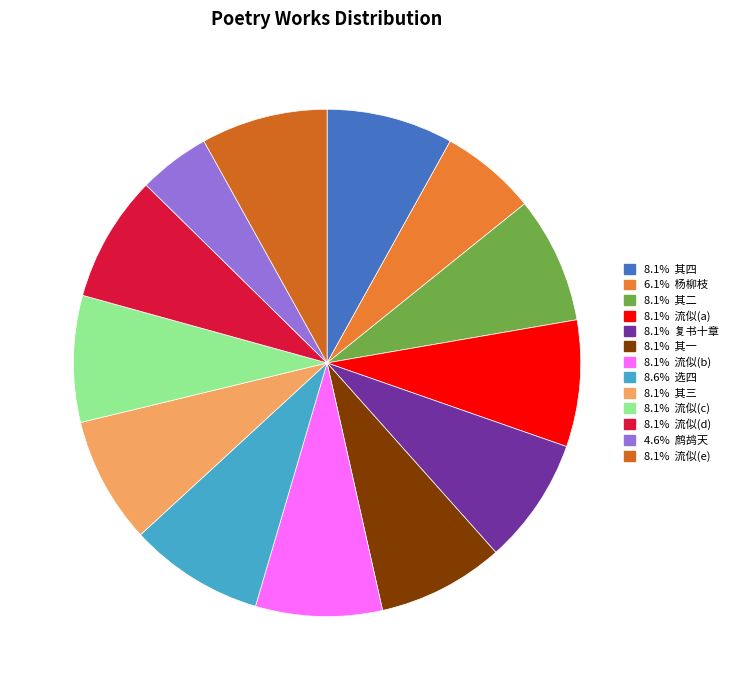

How many slices are in this pie chart?

13